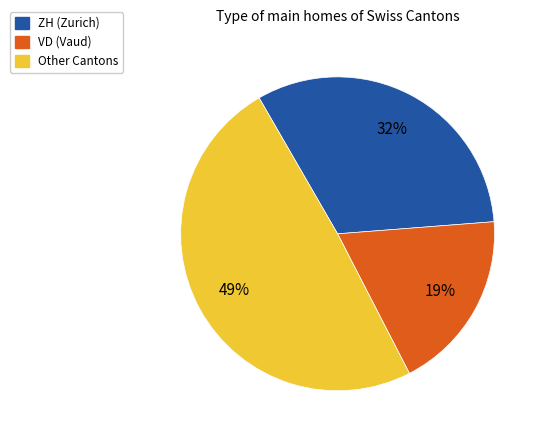

Is there a majority slice in this chart?

No